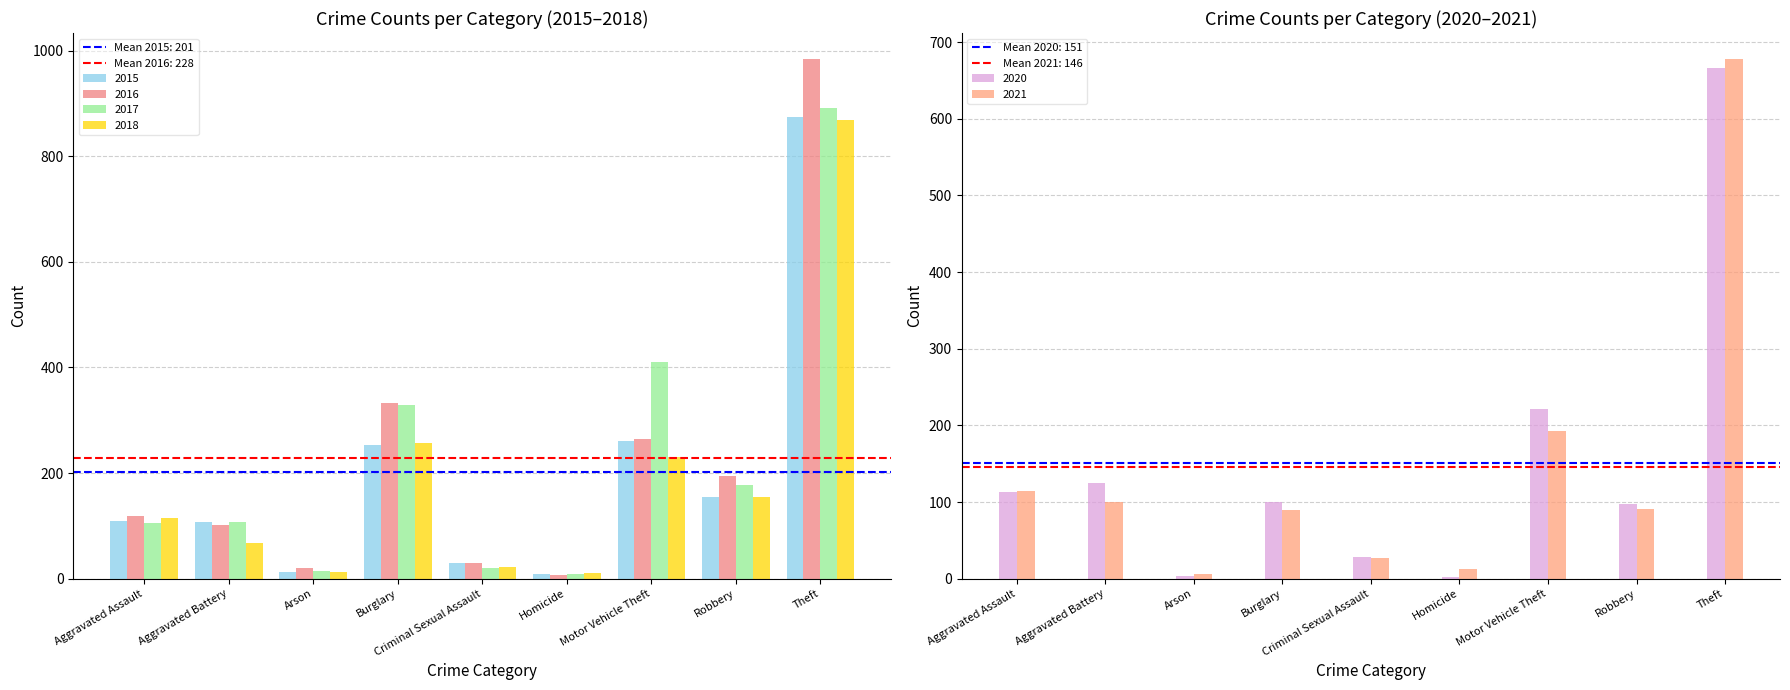

What is the greatest value displayed?

984